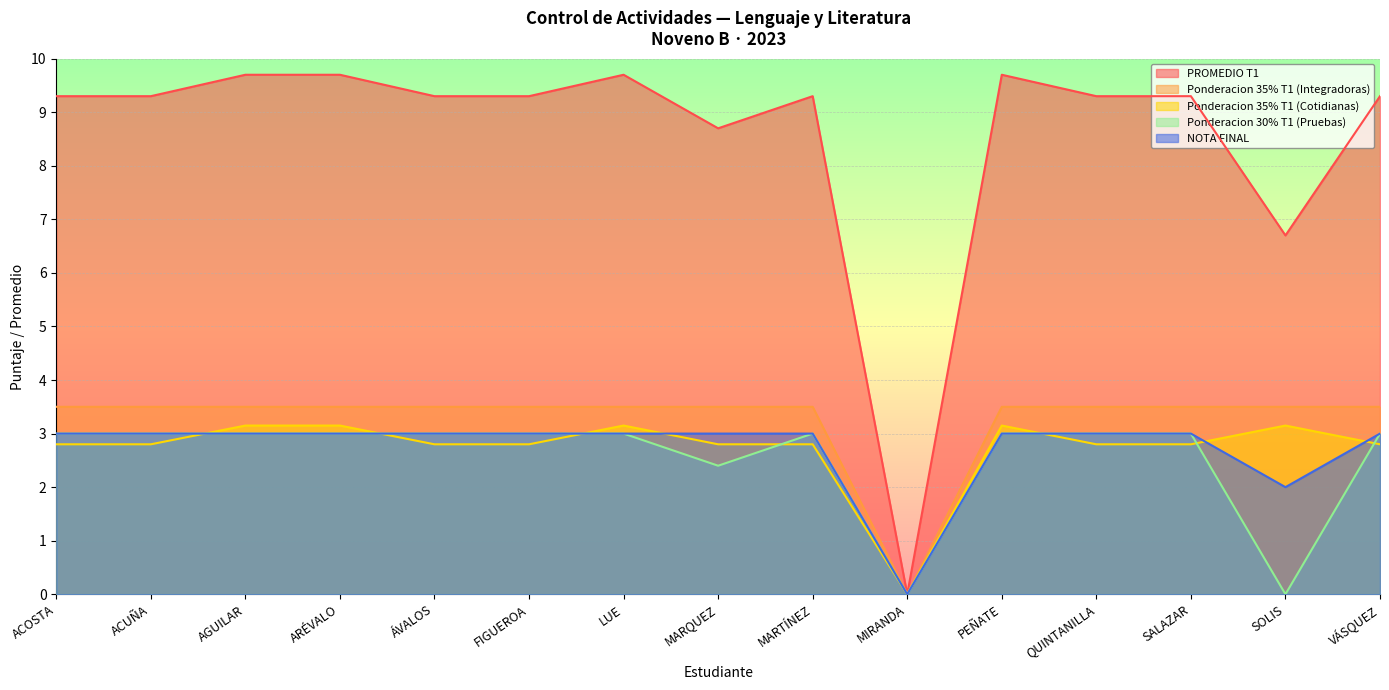

What is the sum of the NOTA FINAL values at MARTÍNEZ and FIGUEROA?

6.0